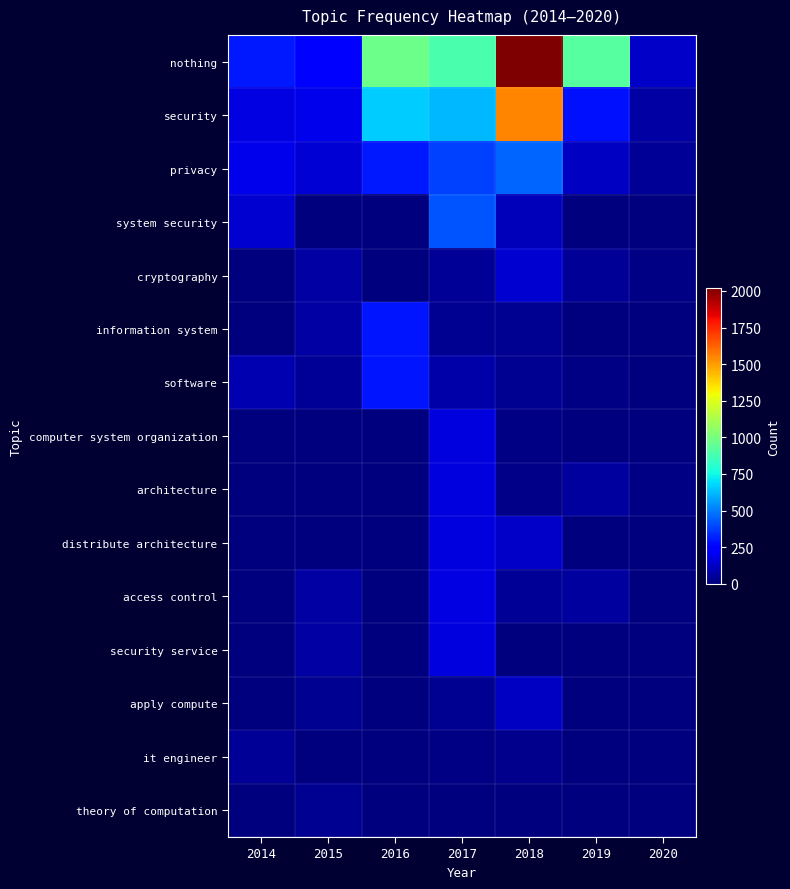

What is the difference between the highest and lowest values at 2015?

240